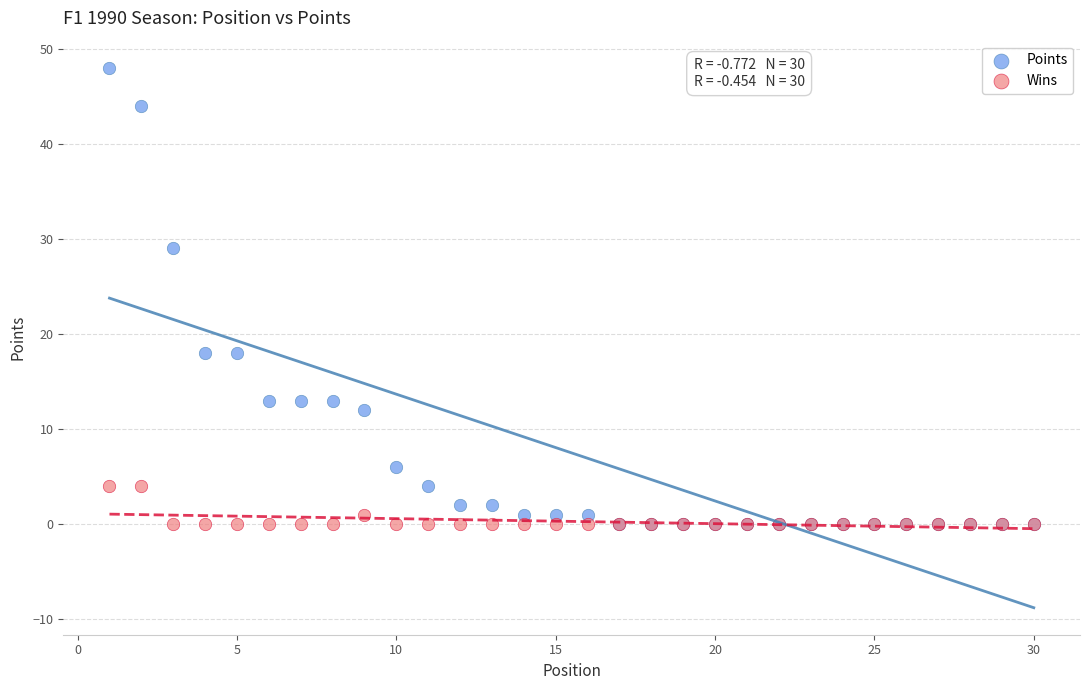

Which series reaches the maximum Y coordinate?

Points